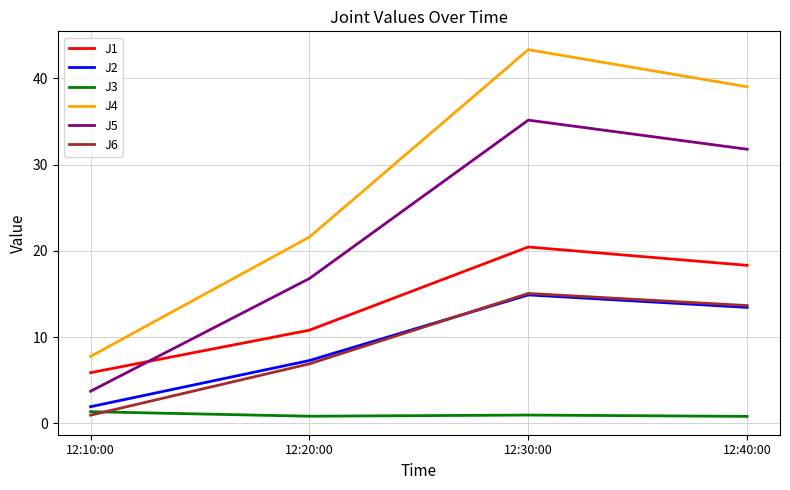

Is it true that J4 equals 20.6 at 12:30:00?

False